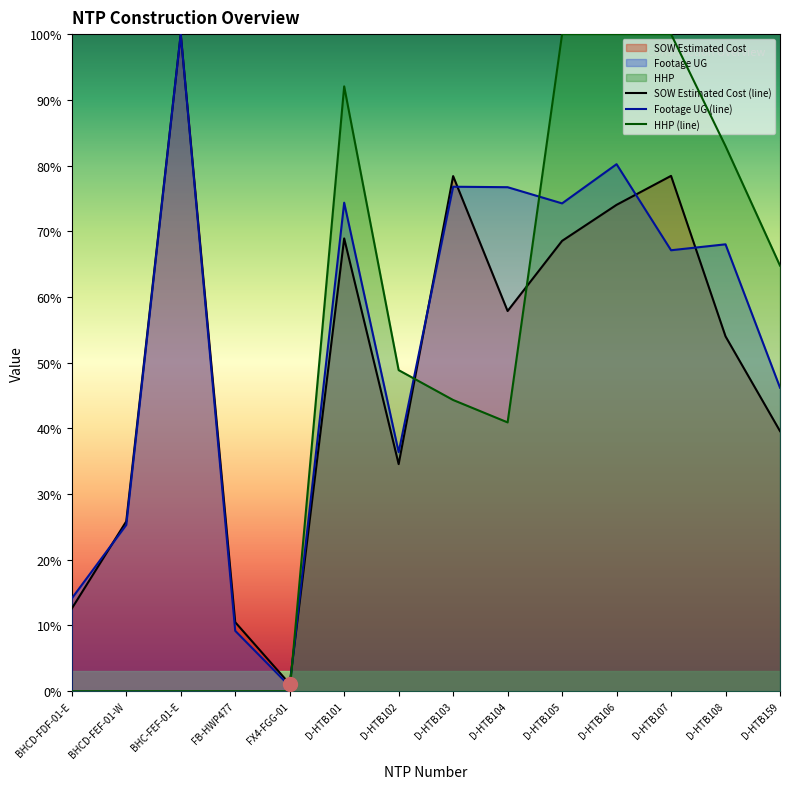

What is the difference between the highest and lowest values at FB-HWP477?

10.5